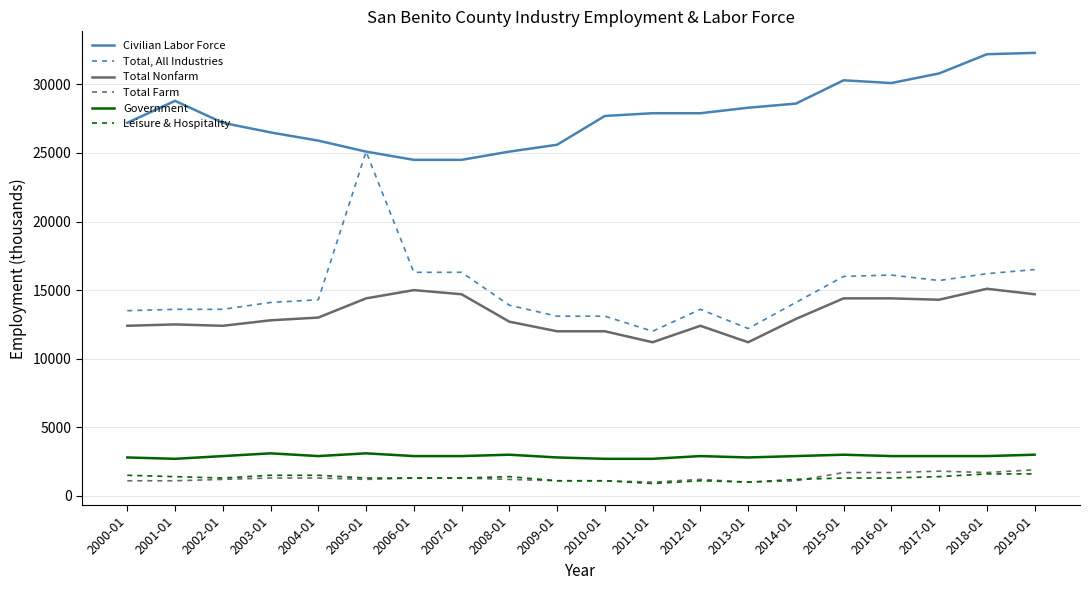

What is the difference between the highest and lowest values at 2008-01?

23900